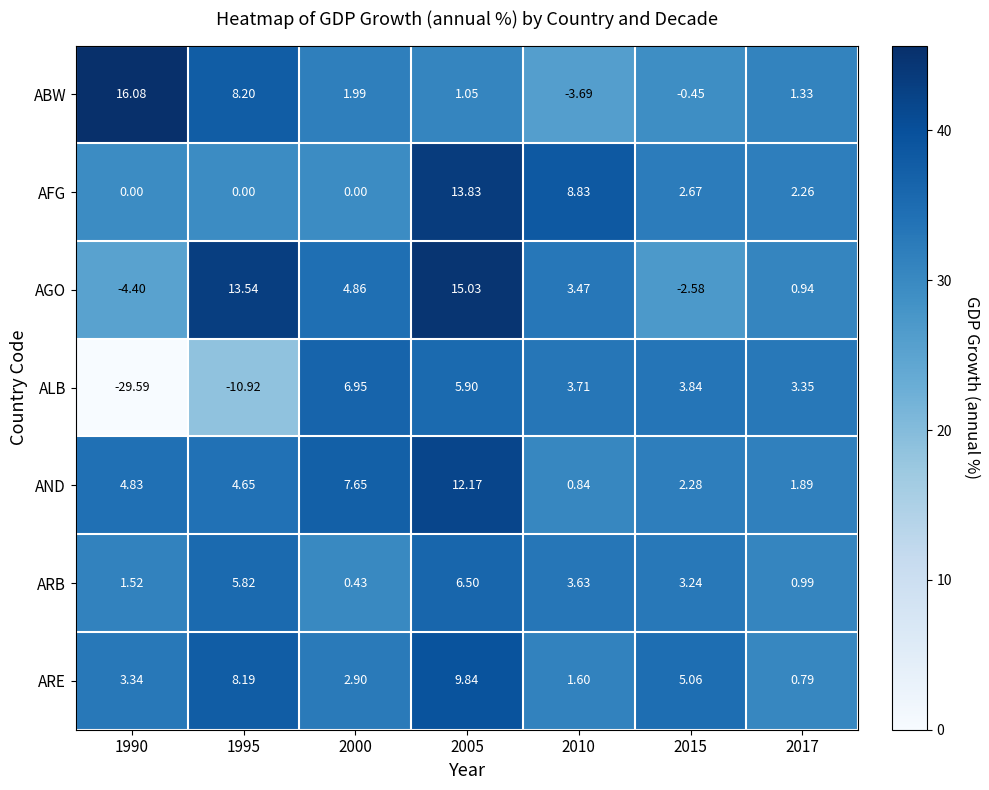

Which series has the largest total across all categories?

AND